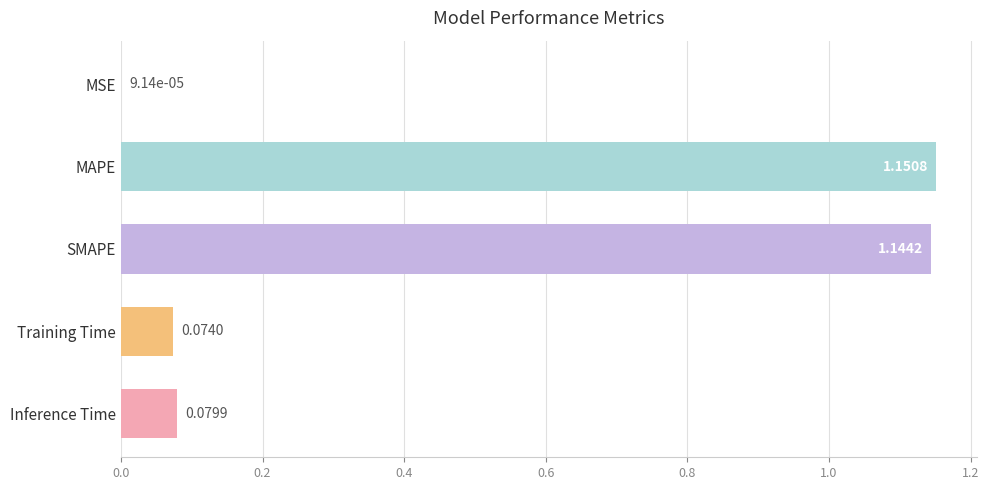

What is the change in value from MSE to SMAPE?

+1.1